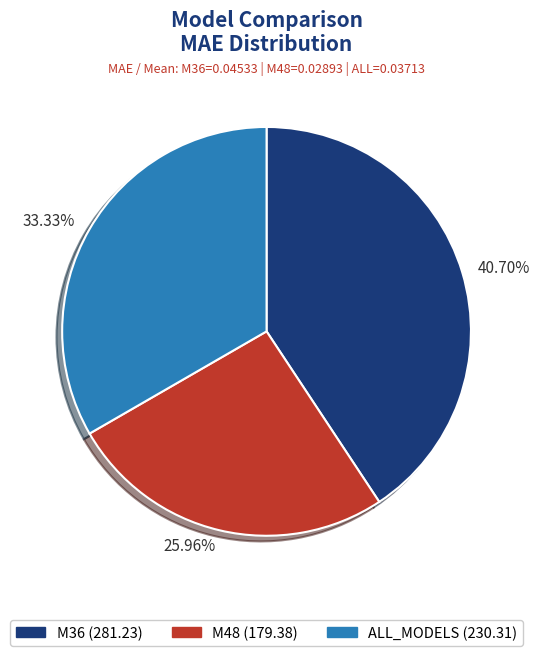

Is the sum of 25.96% and 33.33% greater than half?

Yes